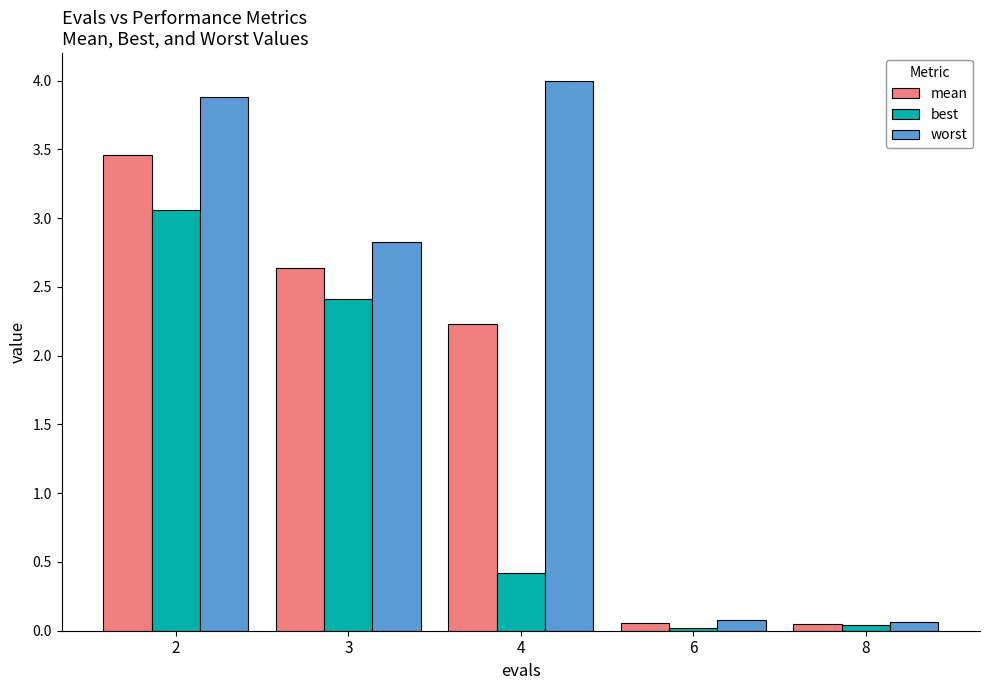

What is the total value across all series at 2?

10.4